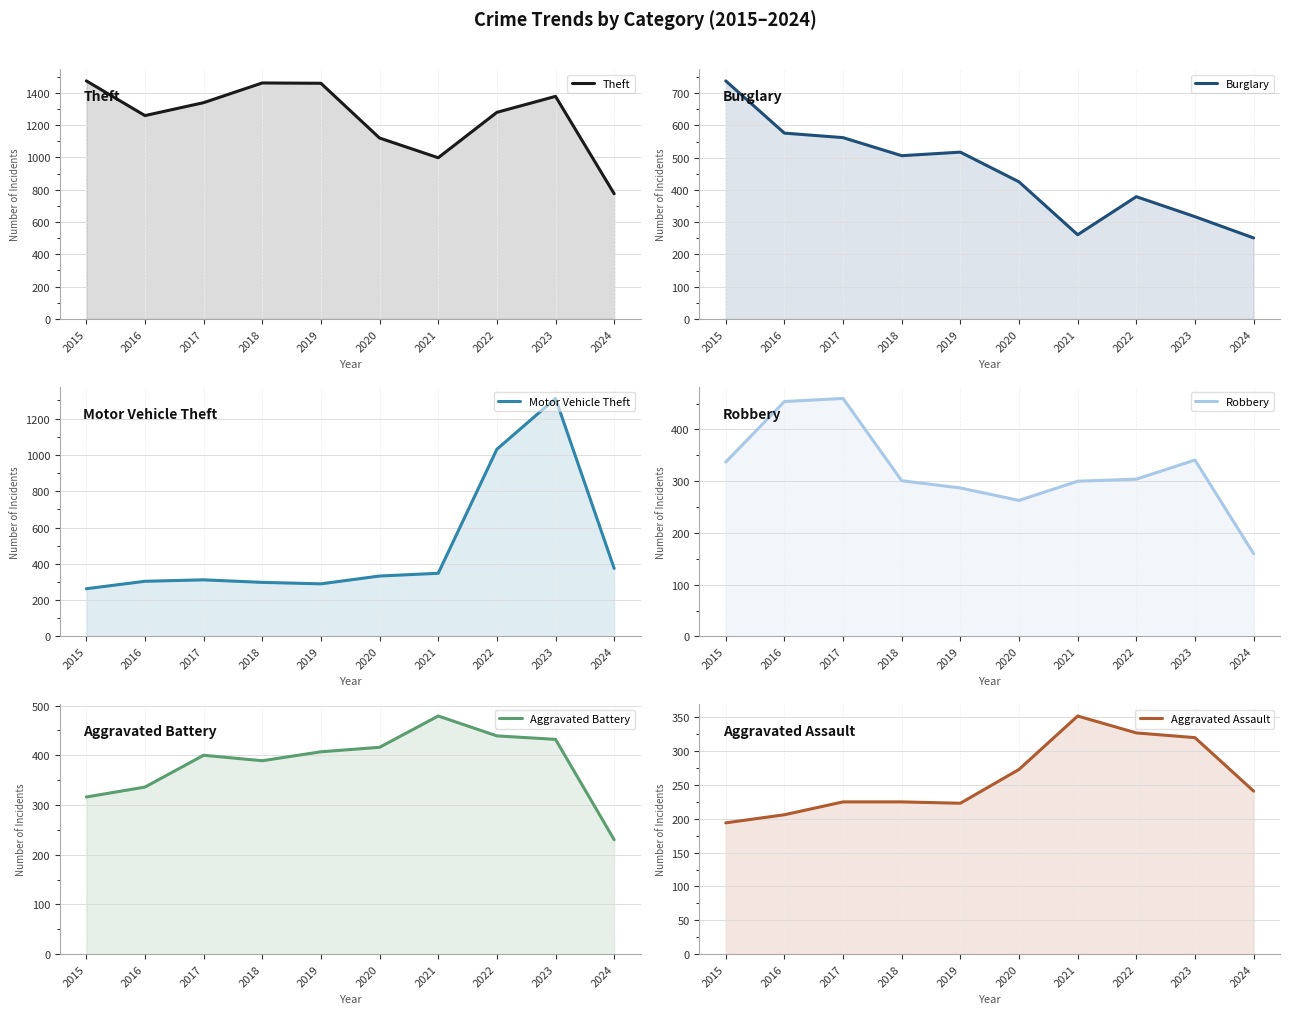

Between 2021 and 2020, which is larger?

2020